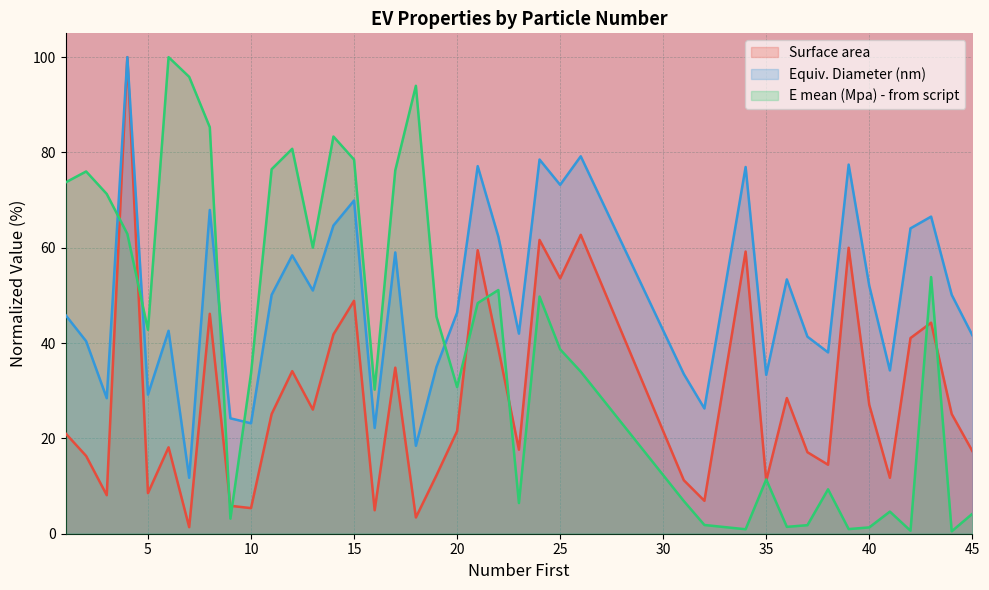

Rank the series by their maximum value, from highest to lowest.

Surface area, Equiv. Diameter (nm), E mean (Mpa) - from script